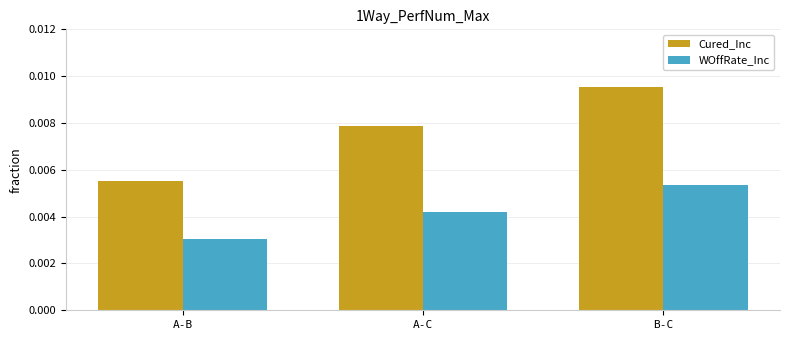

What are all the series names shown in the legend?

Cured_Inc, WOffRate_Inc